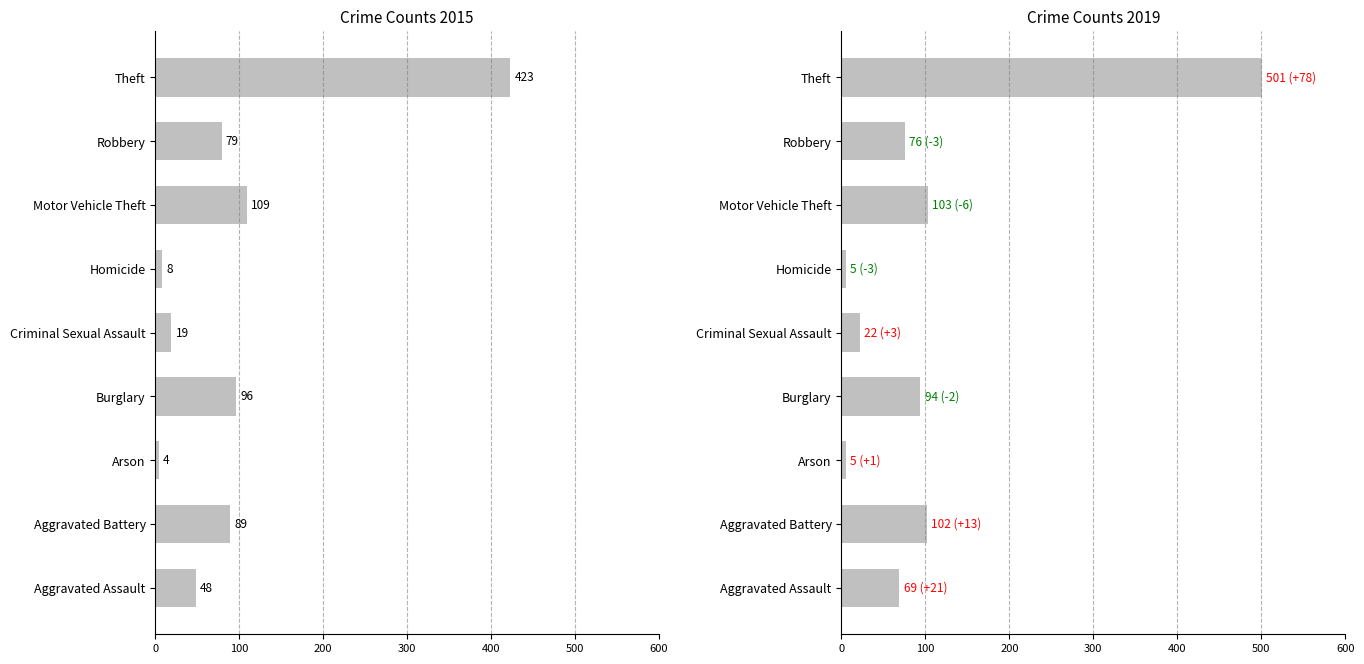

List the series in order of their overall mean, highest first.

2019, 2015